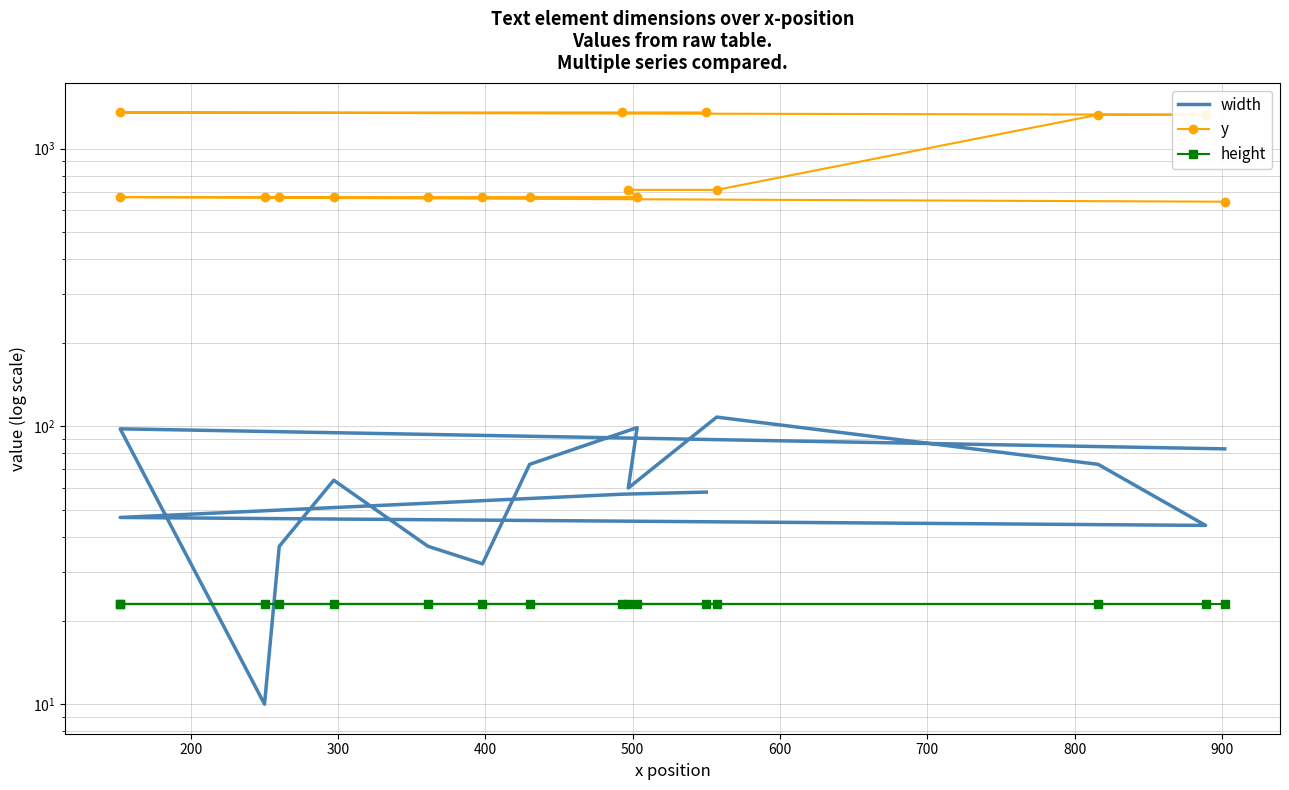

Which series ends up on top after the final intersection of height and width?

width